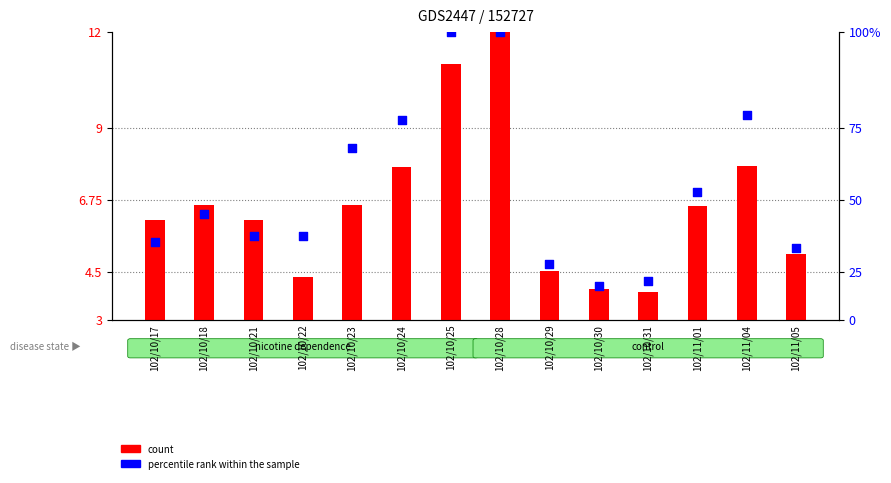

Is the value of count at 102/10/25 greater than the value of percentile rank within the sample at 102/10/22?

Yes